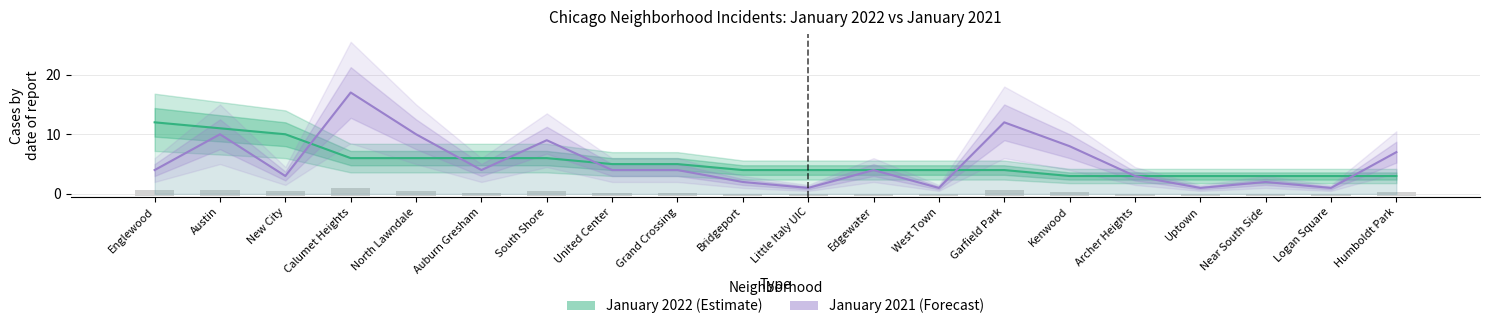

Where does the January 2022 (Estimate) series first go above 4?

Englewood